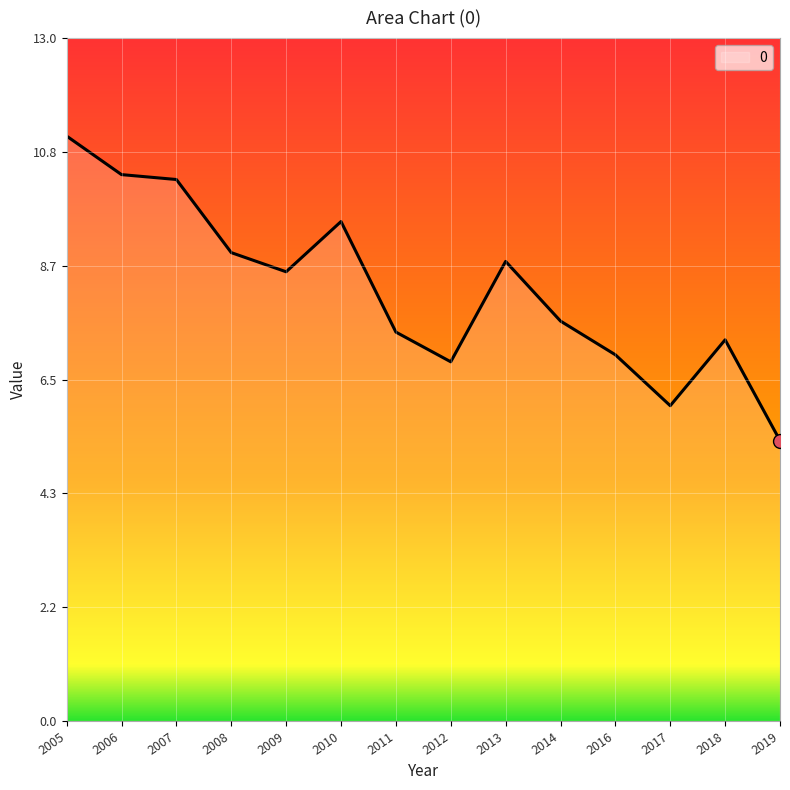

At which category does the chart reach its minimum across all series?

2019